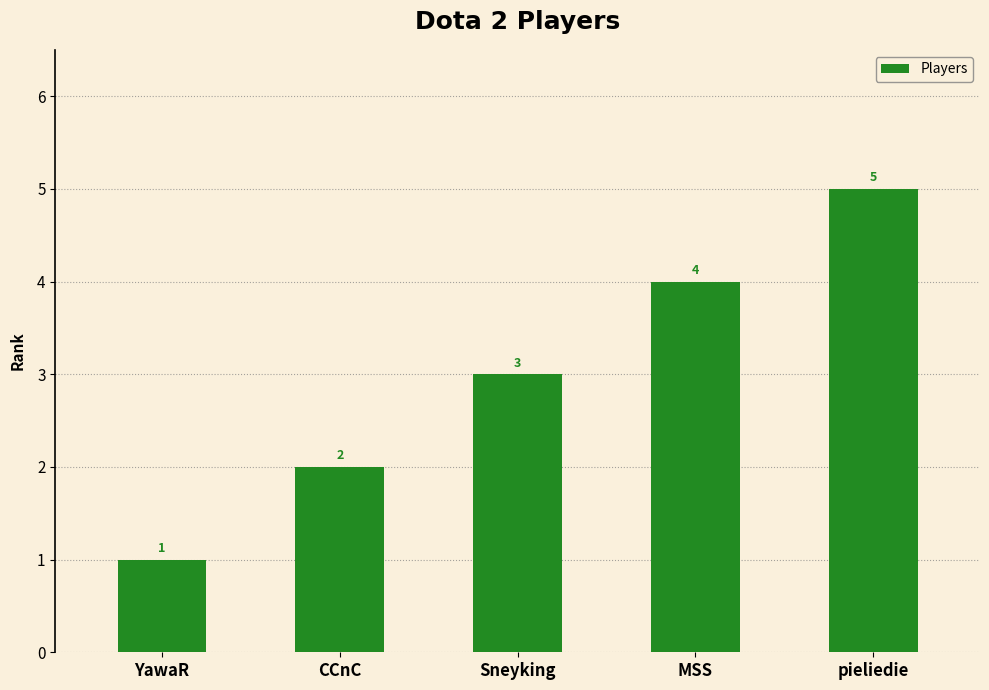

Reading left to right, list all the values displayed in this chart.

1	2	3	4	5